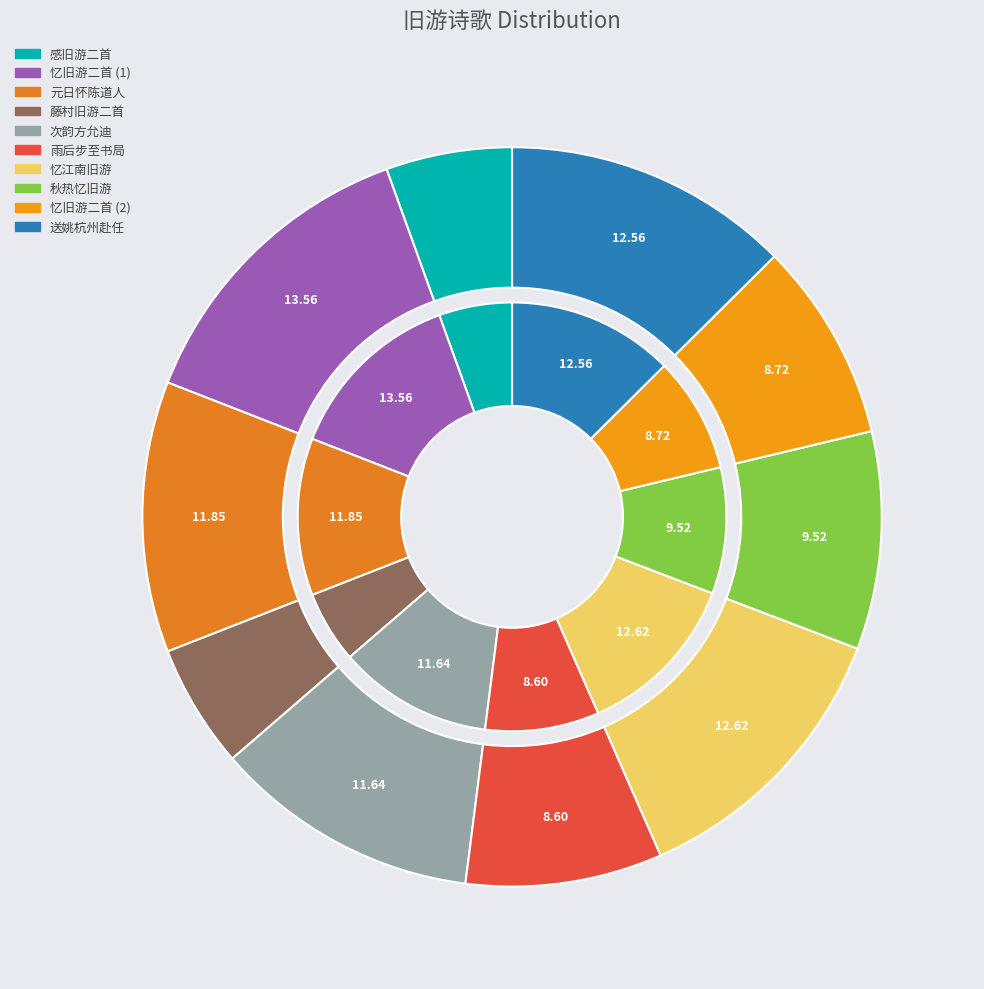

To the nearest percent, what percentage of the pie is 送姚杭州赴任因思旧游二首 其一?

13%